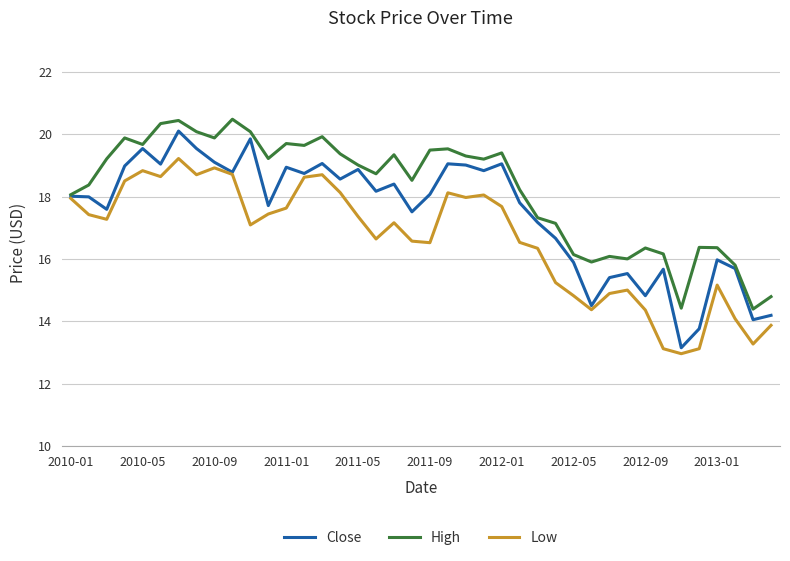

List the series in order of their overall mean, highest first.

High, Close, Low